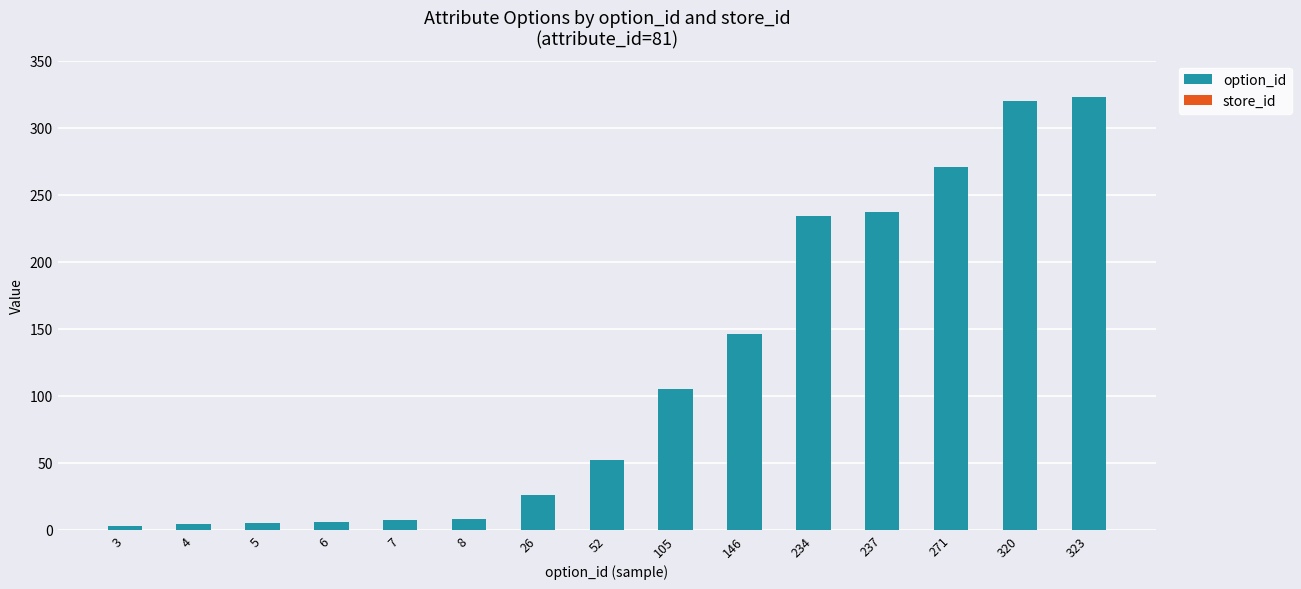

What is the sum of all values?

1747